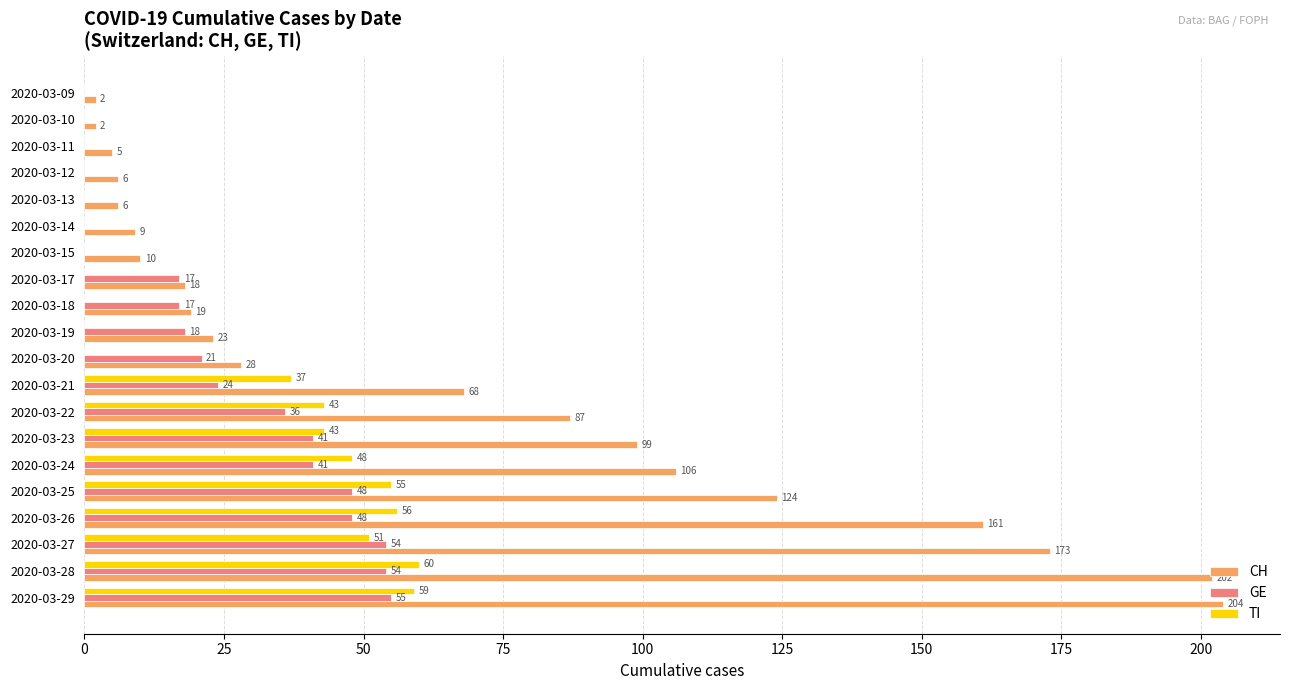

At which category is the sum across all series the highest?

2020-03-29